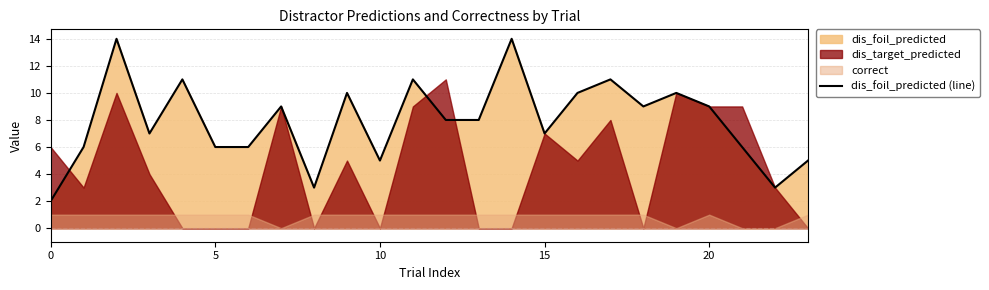

True or false: dis_foil_predicted (line) has a value of 8 at 10.

False